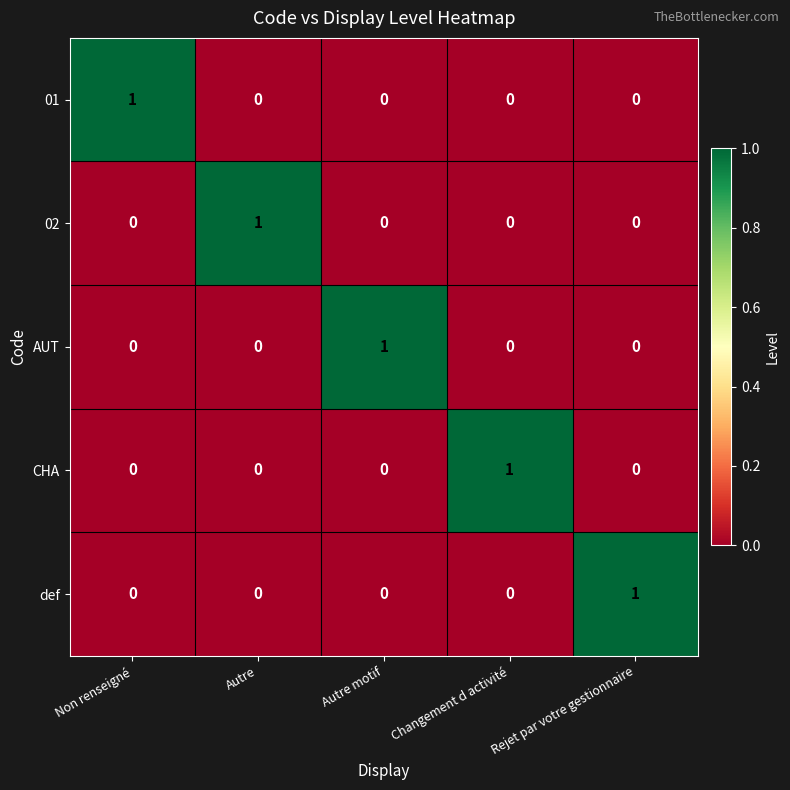

How many 01 values are between 0 and 1?

5